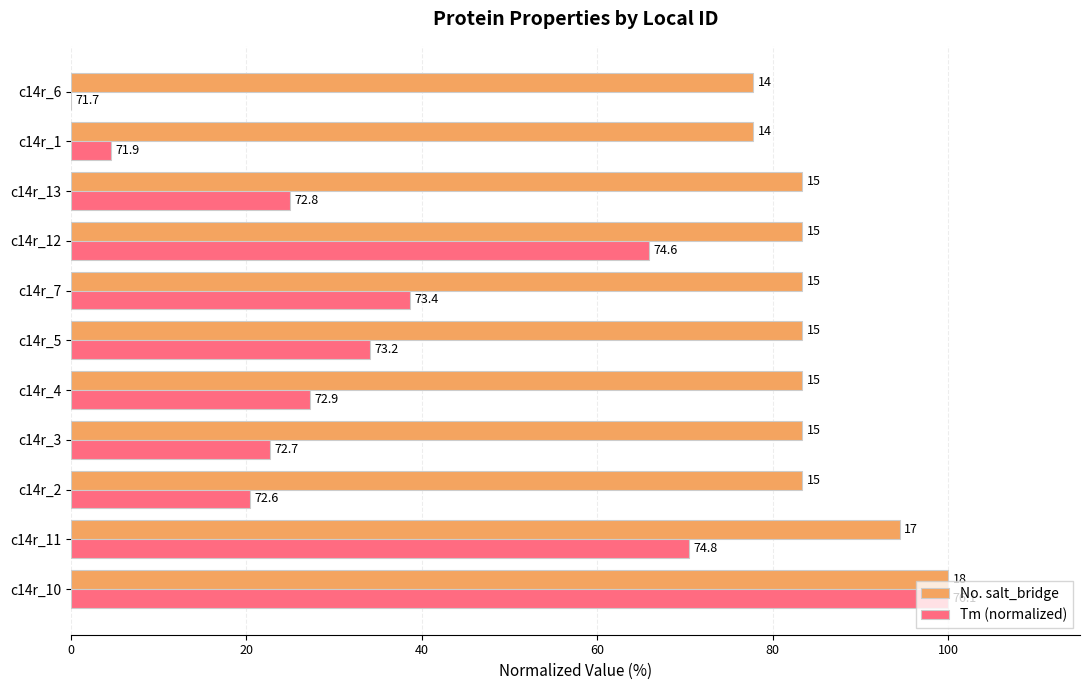

What is the difference between the second highest and second lowest values in the No. salt_bridge series?

16.7